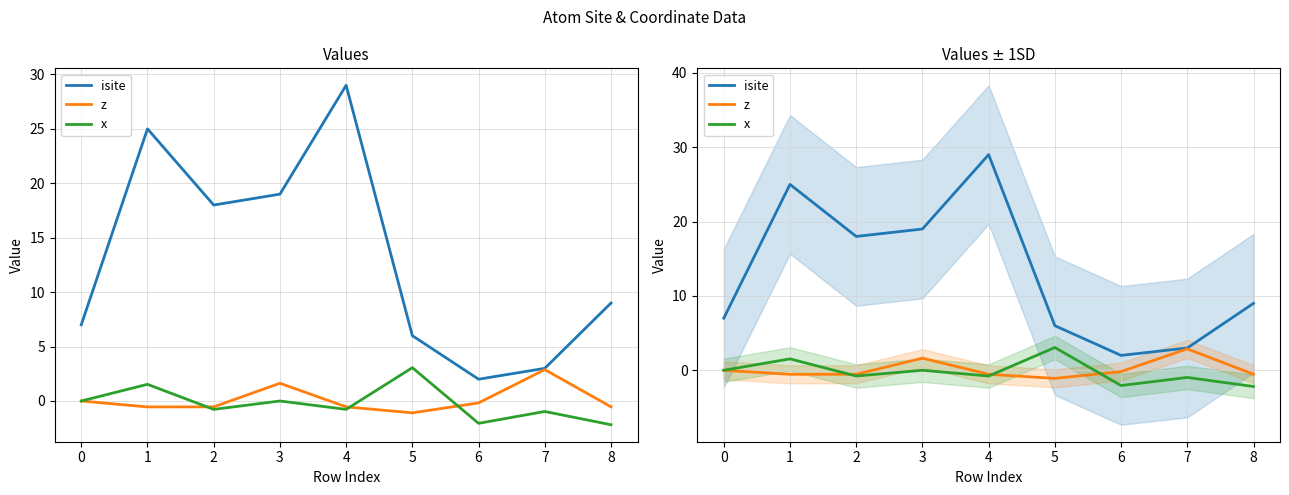

At how many categories does at least one series exceed 0?

9